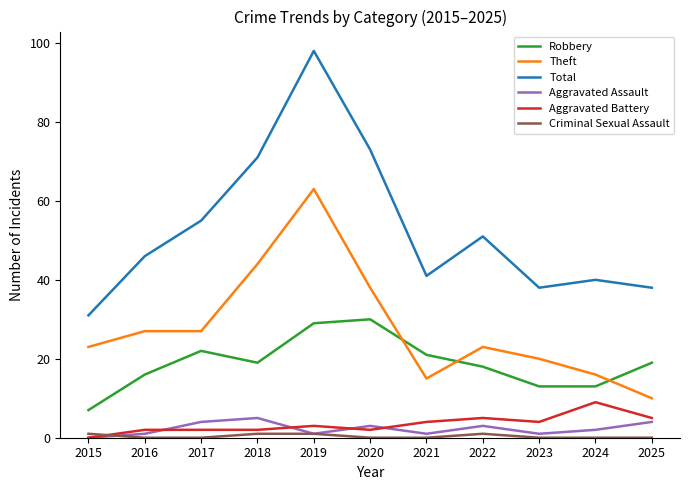

True or false: Aggravated Battery and Total intersect in this chart.

False